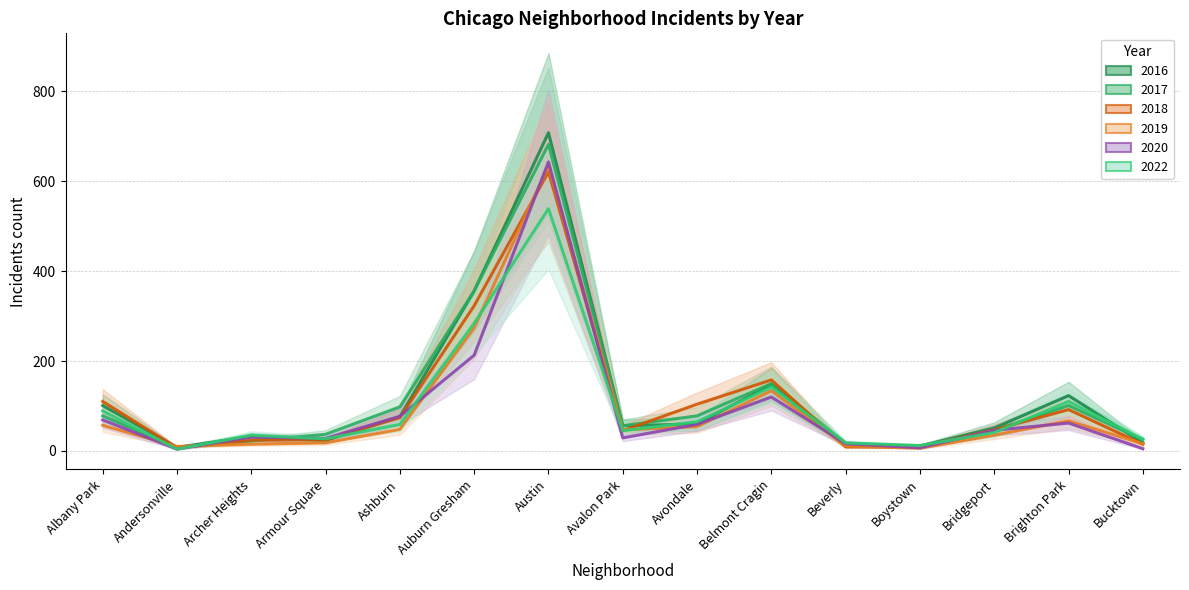

What is the difference between the maximum and minimum values in the 2019 series?

629